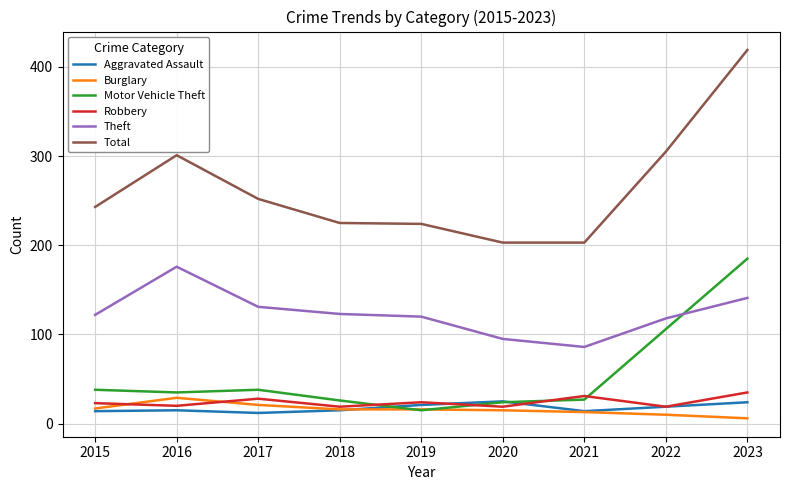

Which series has the widest spread of values?

Total